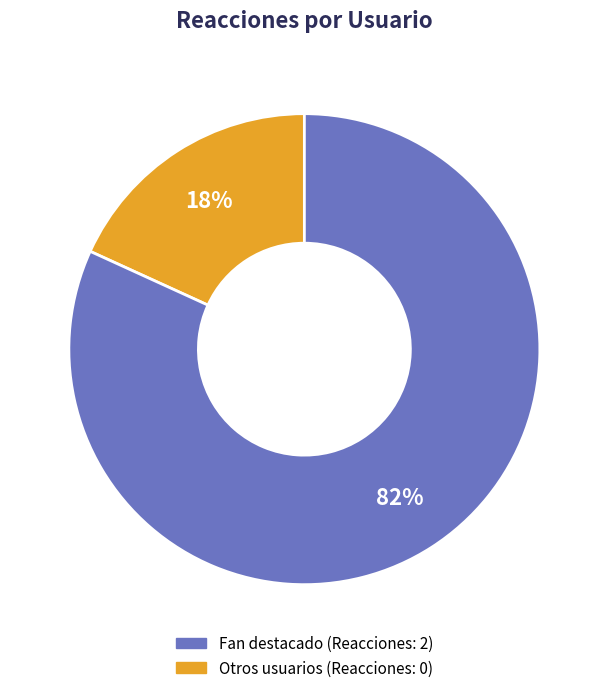

Does any single category account for the majority?

Yes